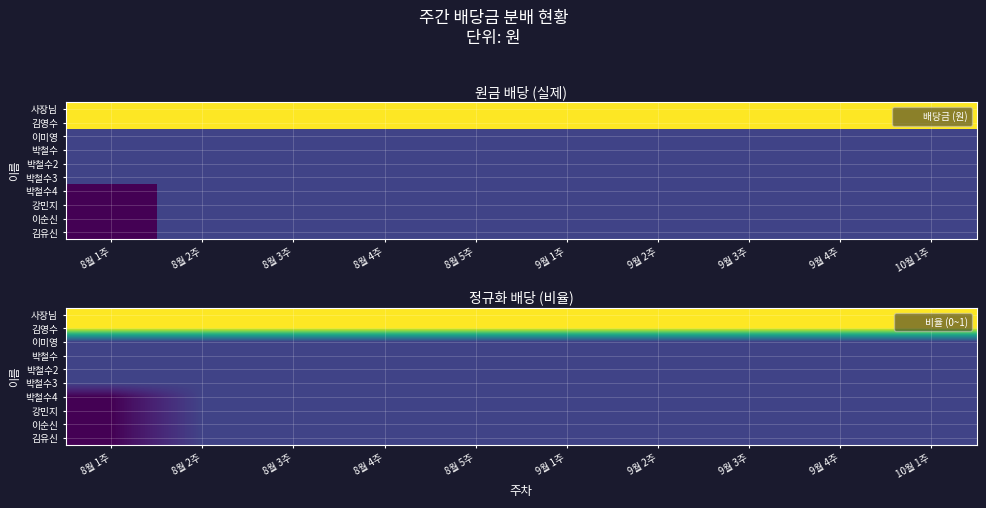

Read the 김유신 value at 8월 5주.

0.2